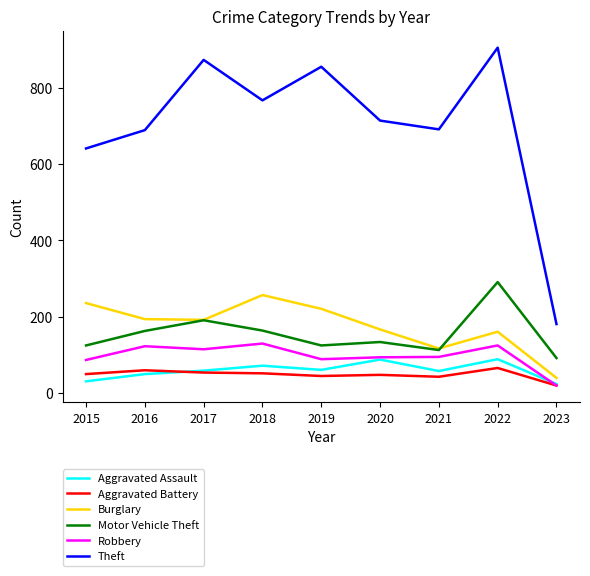

What is the total value across all series at 2019?

1396